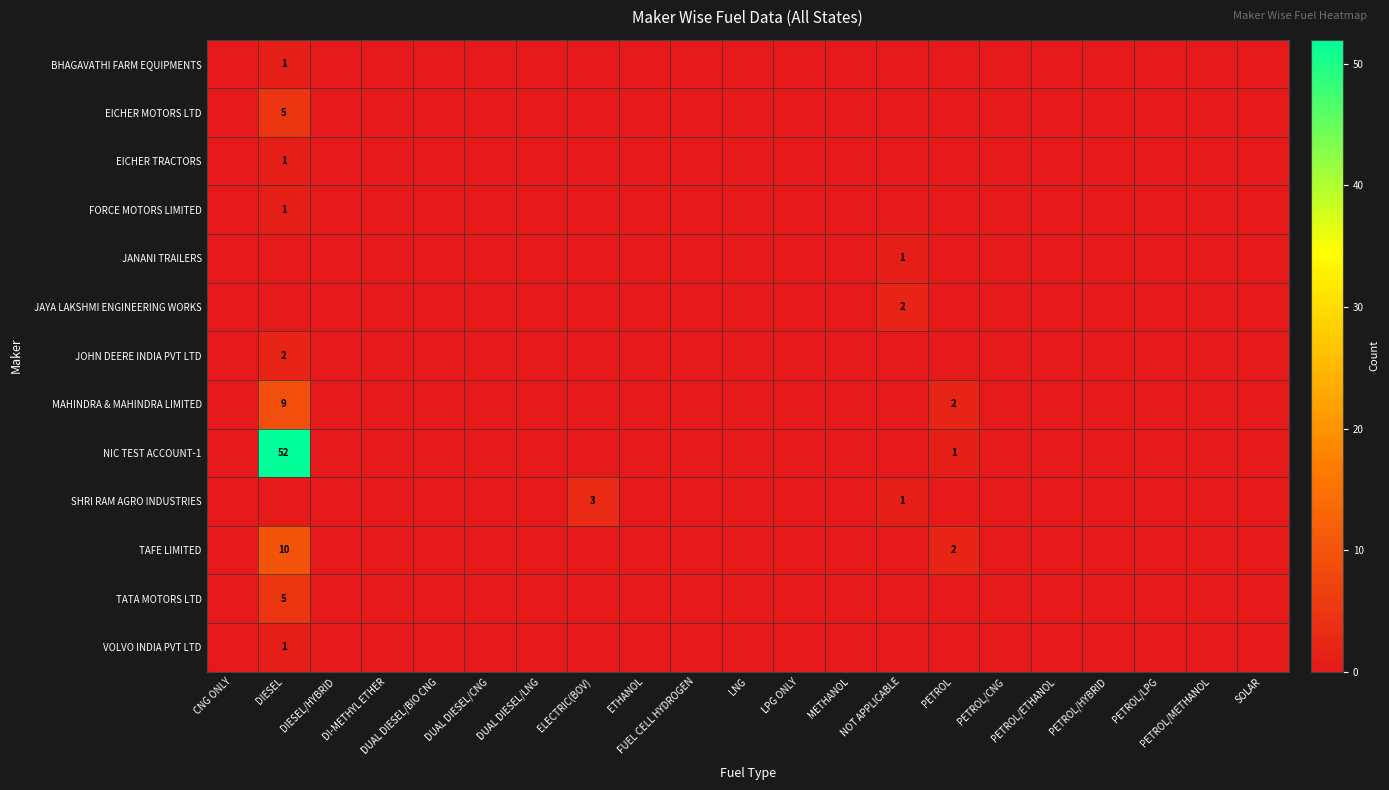

True or false: MAHINDRA & MAHINDRA LIMITED has a value of -3 at DUAL DIESEL/CNG.

False